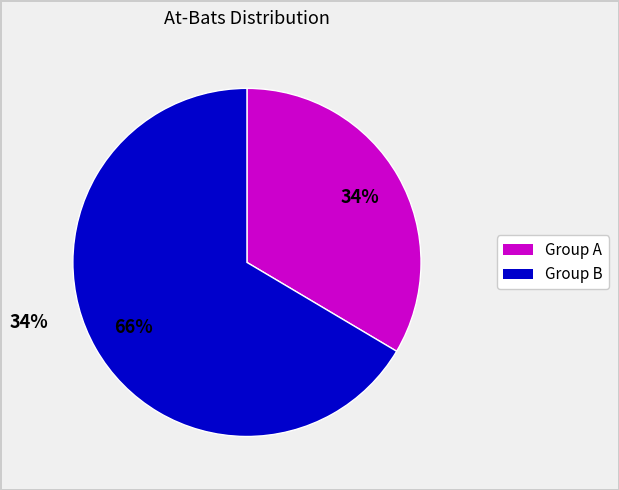

To the nearest percent, what is the average slice percentage?

50%